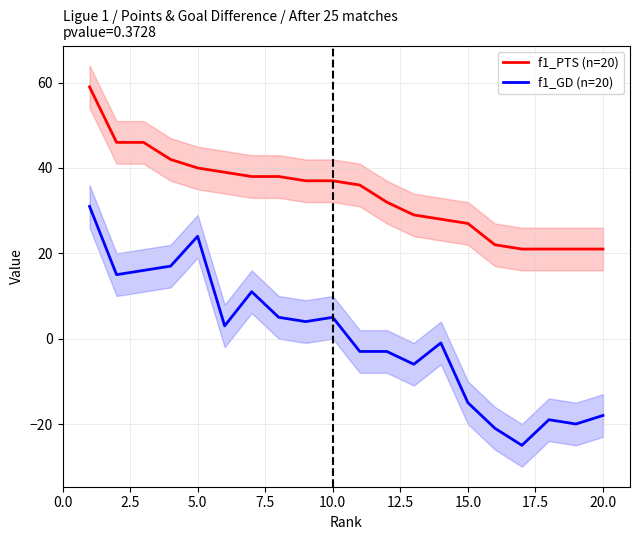

Is it true that f1_GD (n=20) equals -12 at 20.0?

False